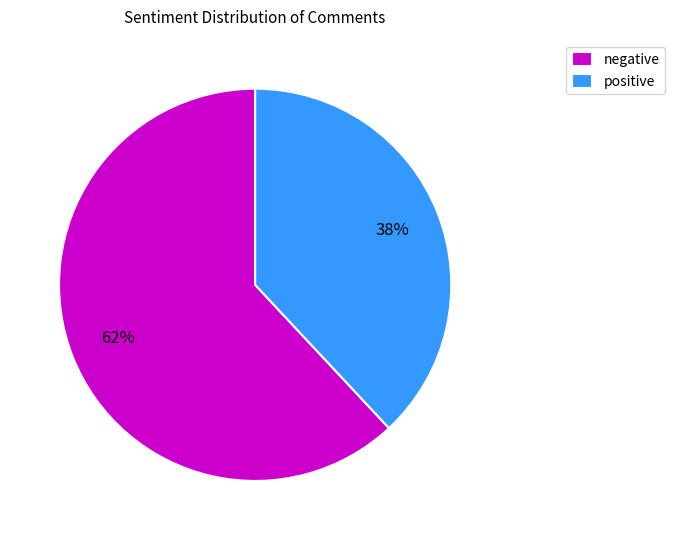

Is the sum of negative and positive greater than half?

Yes